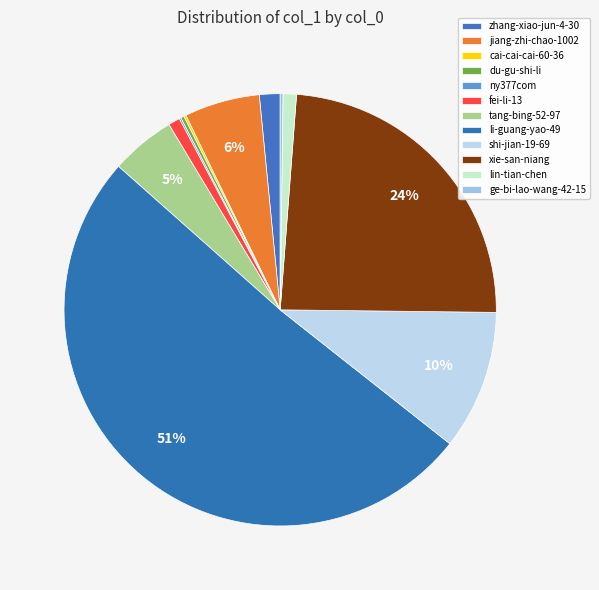

How many slices are in this pie chart?

12